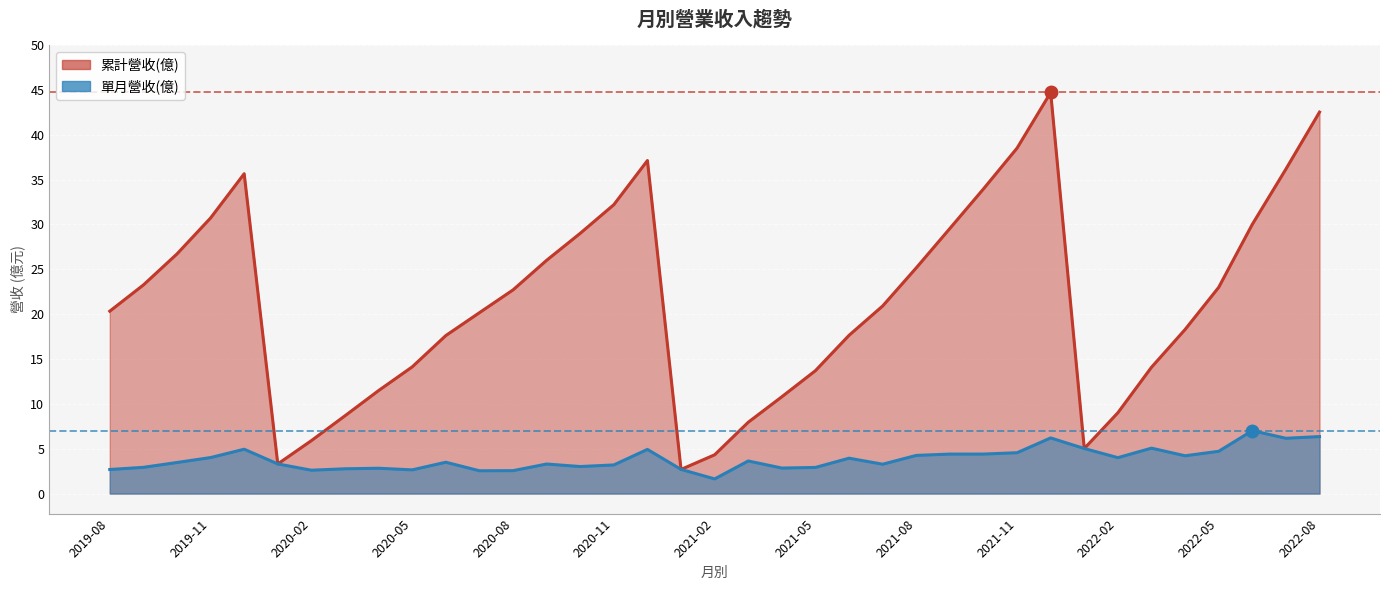

How many interior local peaks does the 累計營收(億) series have?

3